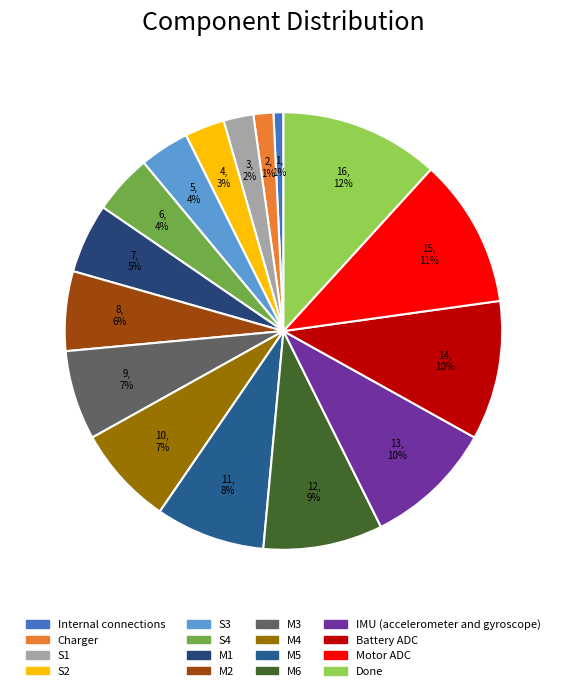

Is the sum of M5 and IMU (accelerometer and gyroscope) greater than half?

No